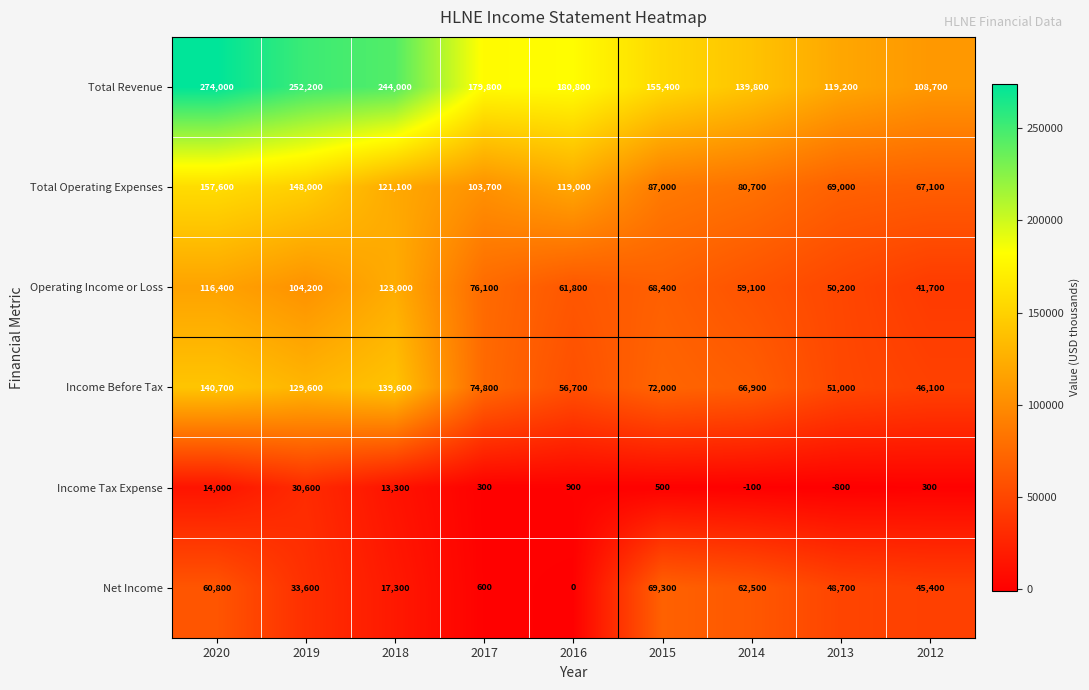

What is the sum of the Net Income values at 2013 and 2016?

48700